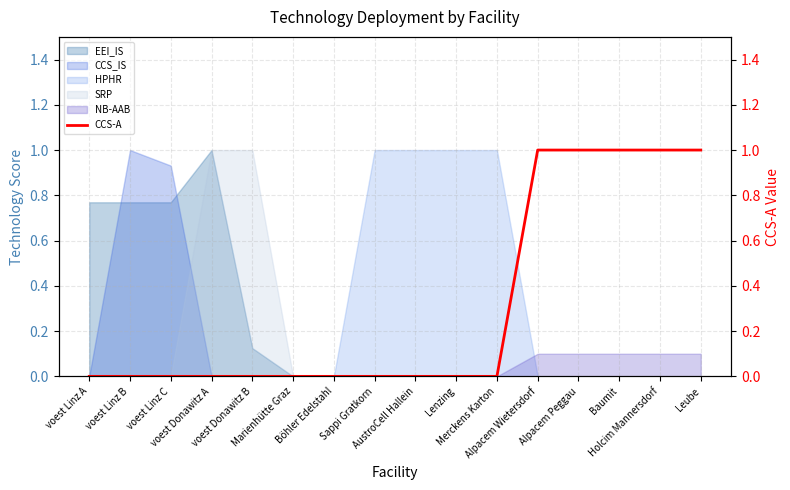

How many values are between 0 and 1?

16